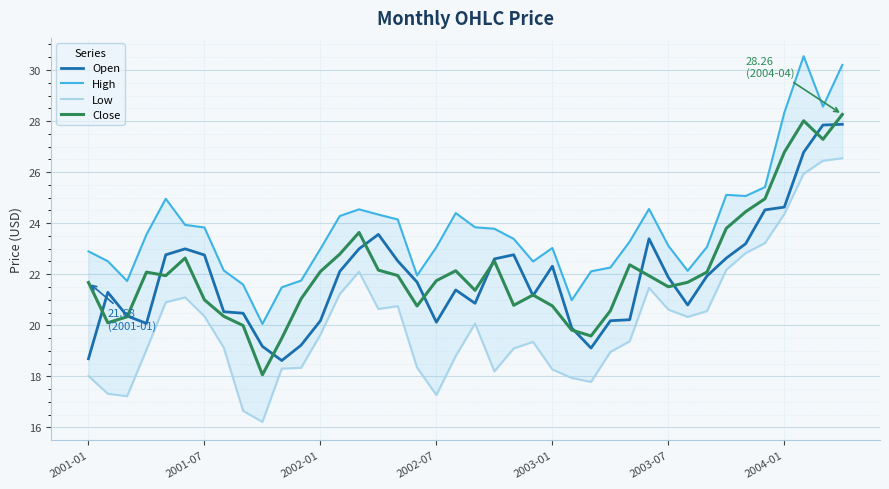

The value of Open at 23 is 21.2. True or false?

True